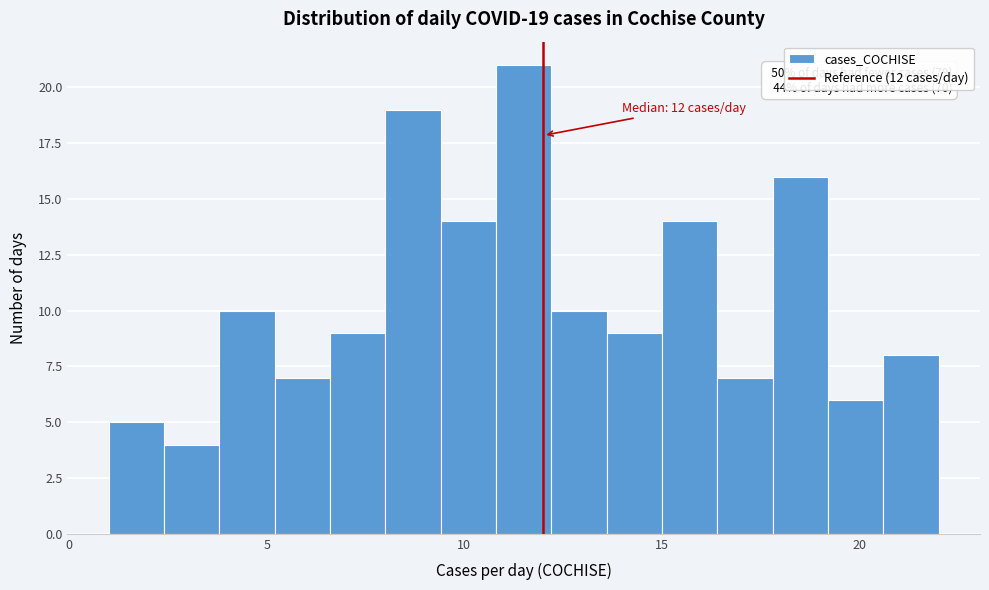

Read against the x-axis, roughly where is the centre of the tallest bar?

11.5